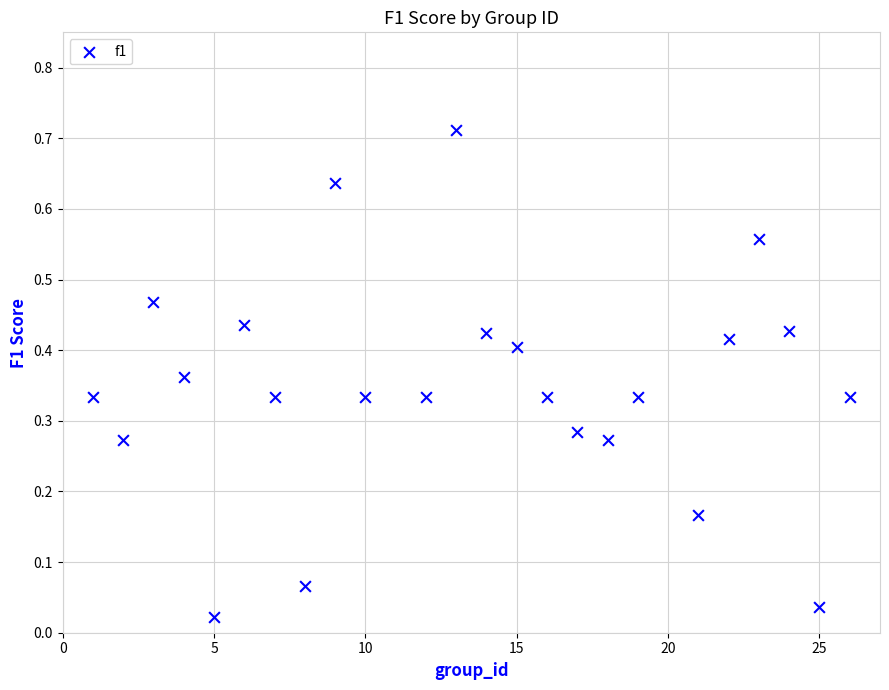

What is the range of X values (max minus min)?

25.0